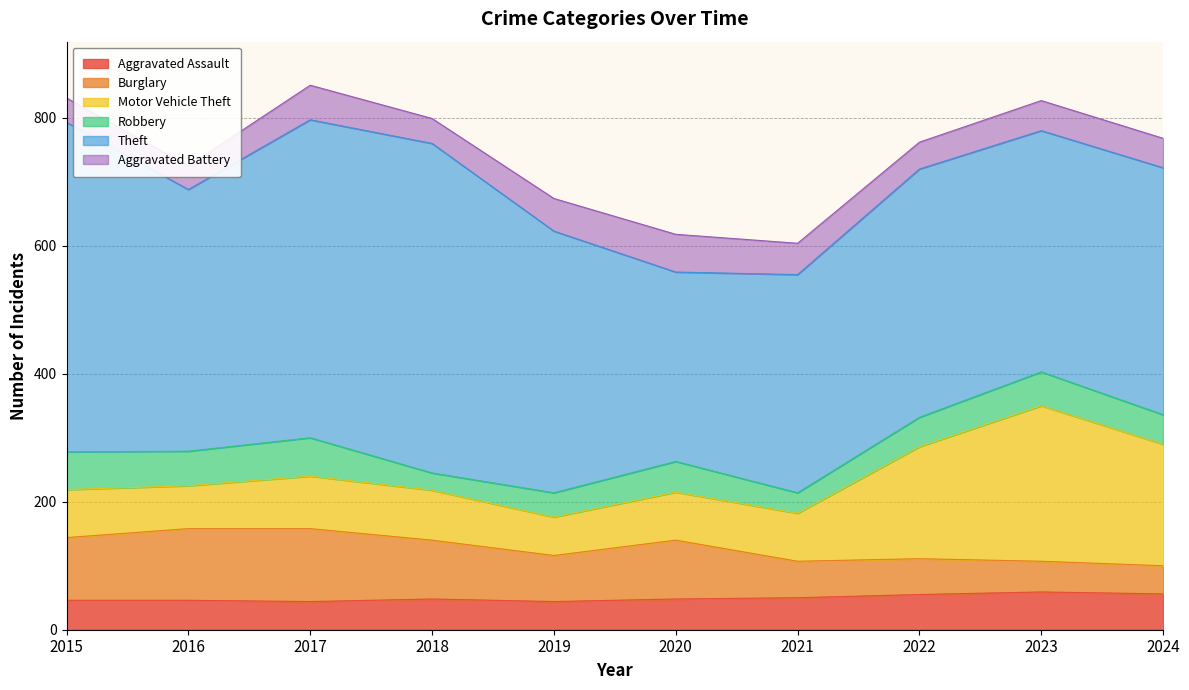

True or false: Theft has a value of 202 at 2019.

False